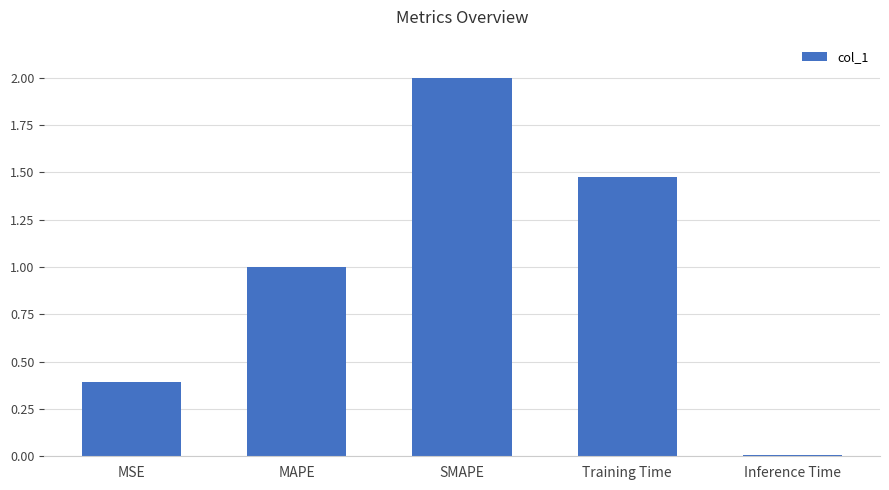

Where does the data first go above 1?

MAPE